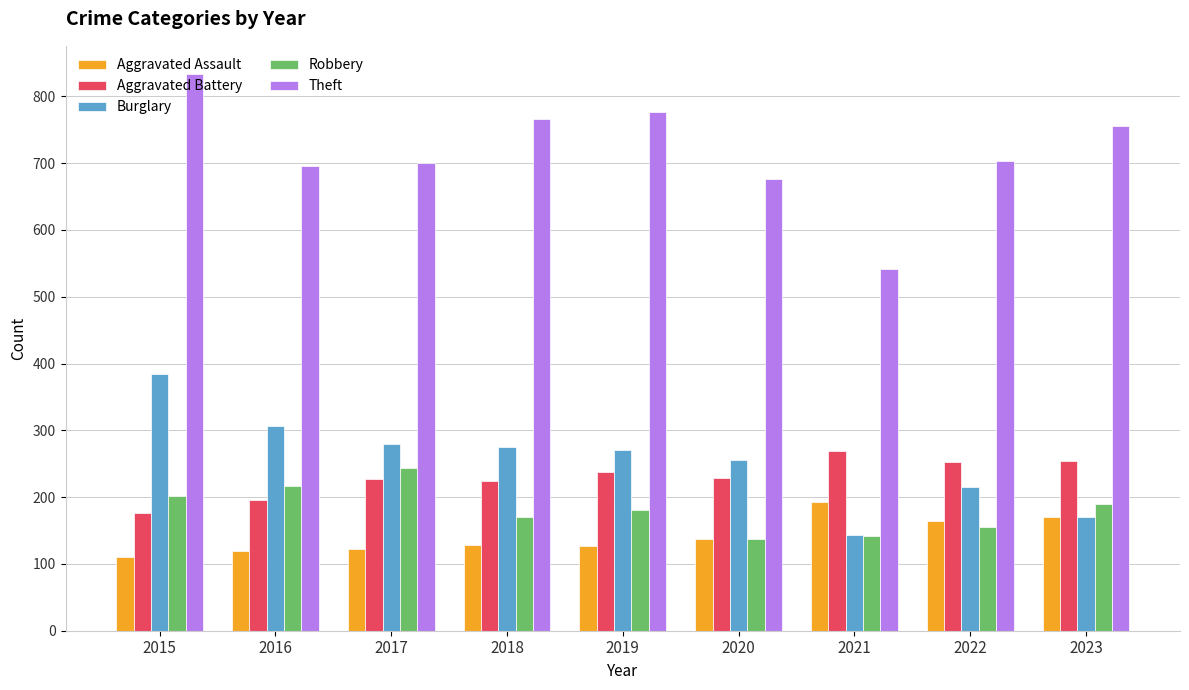

What is the sum of the Burglary values at 2015 and 2023?

556